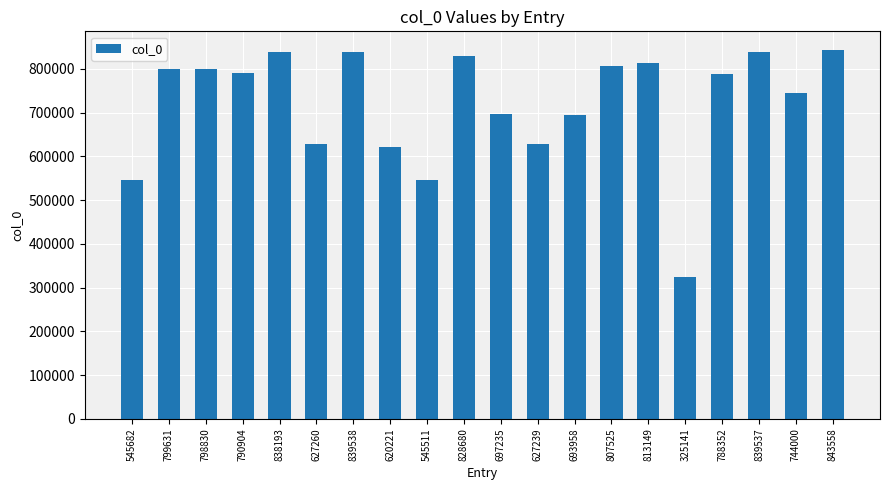

What is the difference between the second highest and second lowest values?

294027